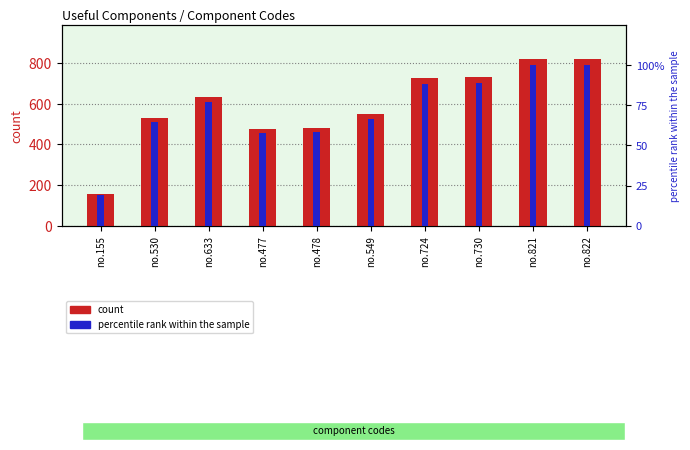

What is the total value across all series at no.549?

615.8